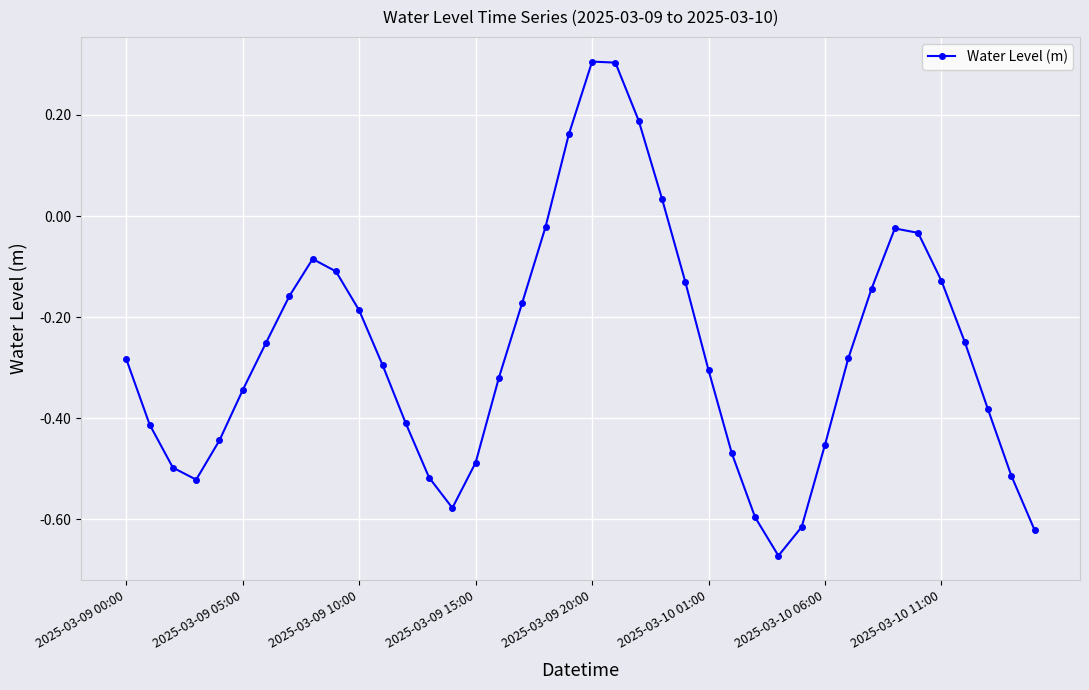

What is the difference between the maximum and minimum values?

1.0